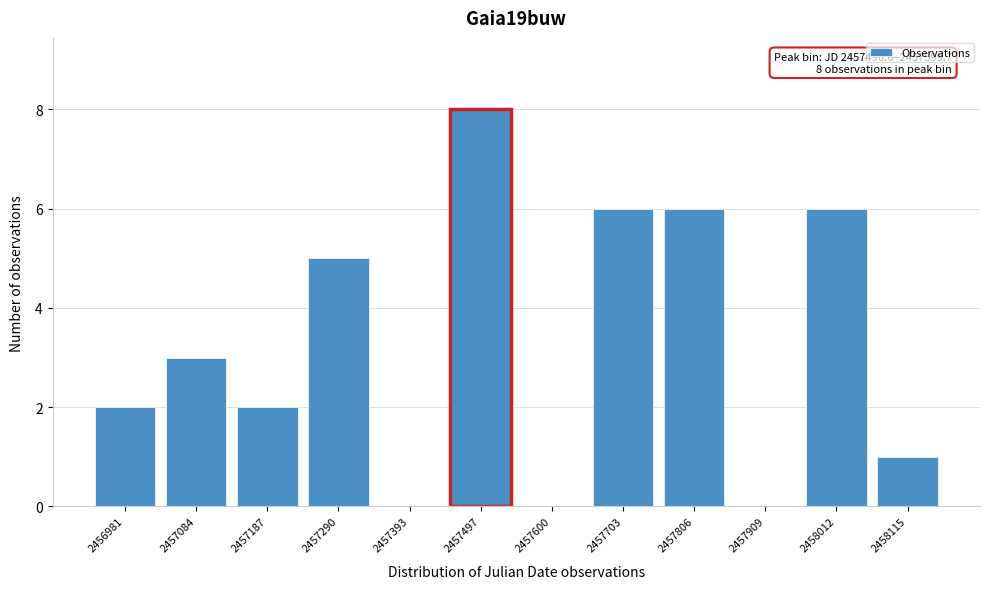

Reading left to right, list all the values displayed in this chart.

2456981=2	2457084=3	2457187=2	2457290=5	2457393=0	2457497=8	2457600=0	2457703=6	2457806=6	2457909=0	2458012=6	2458115=1